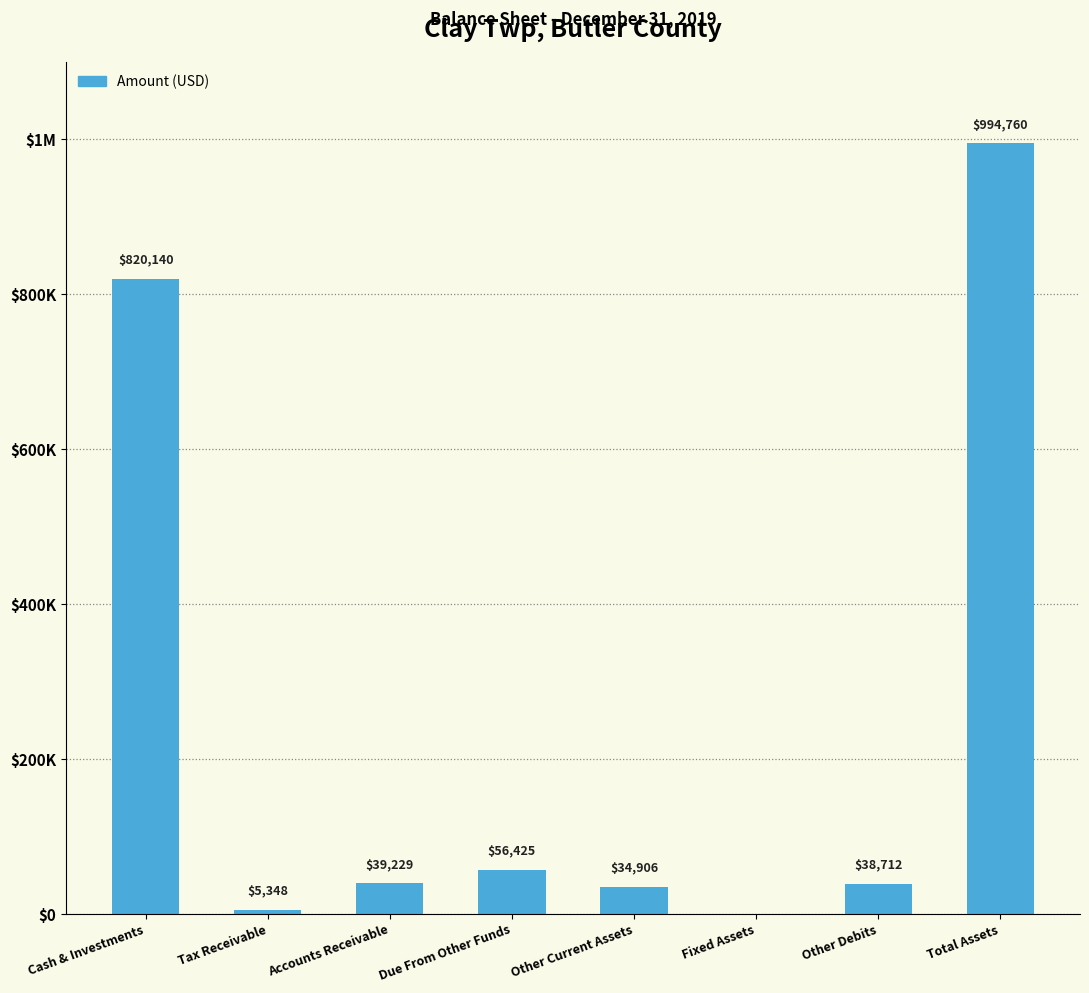

What is the label of the 1st bar from the left?

Cash & Investments